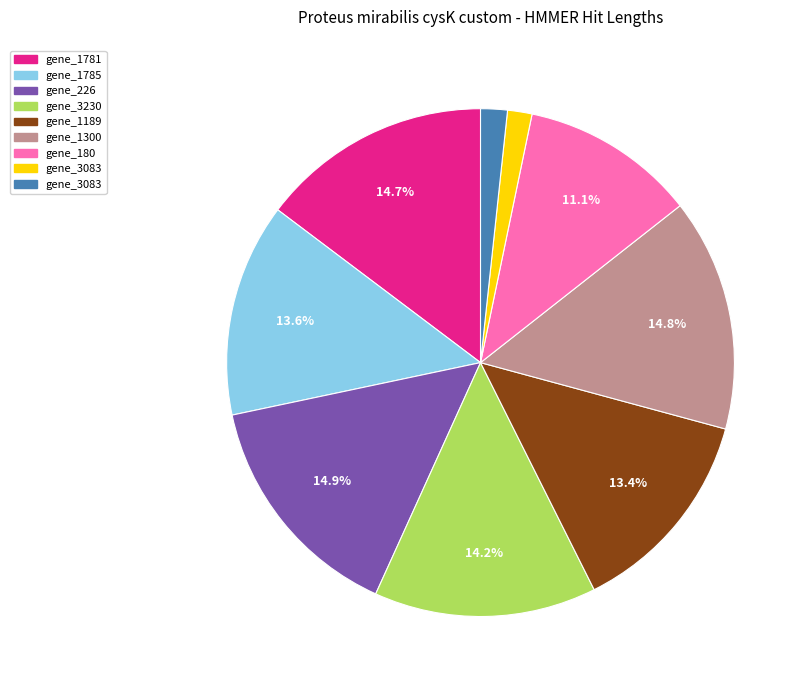

Is there a majority slice in this chart?

No